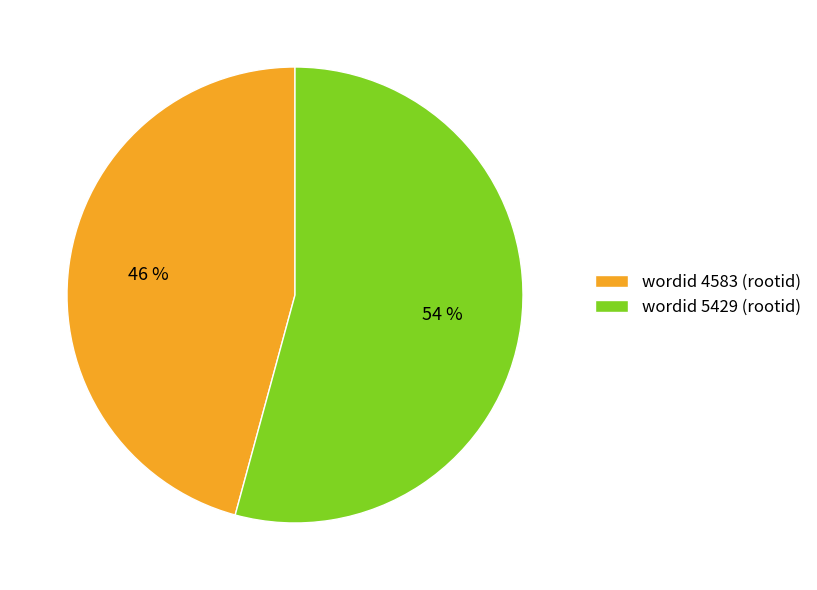

How many slices are in this pie chart?

2